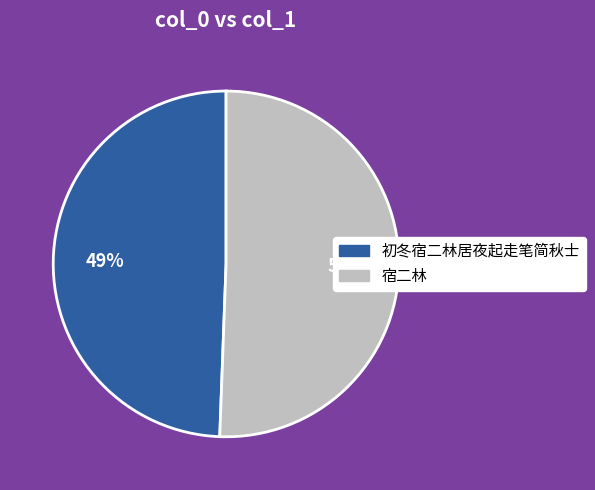

What is the ratio of the value at 初冬宿二林居夜起走笔简秋士 to the value at 宿二林?

1.0